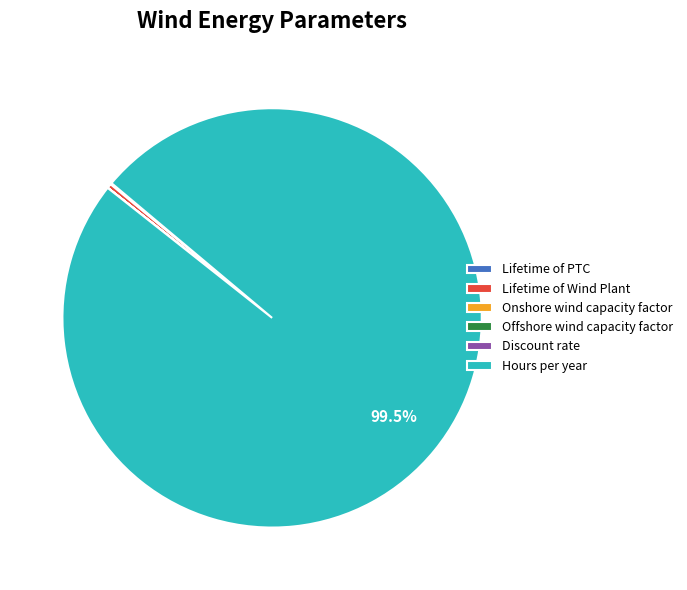

What is the largest slice in the pie chart?

Hours per year